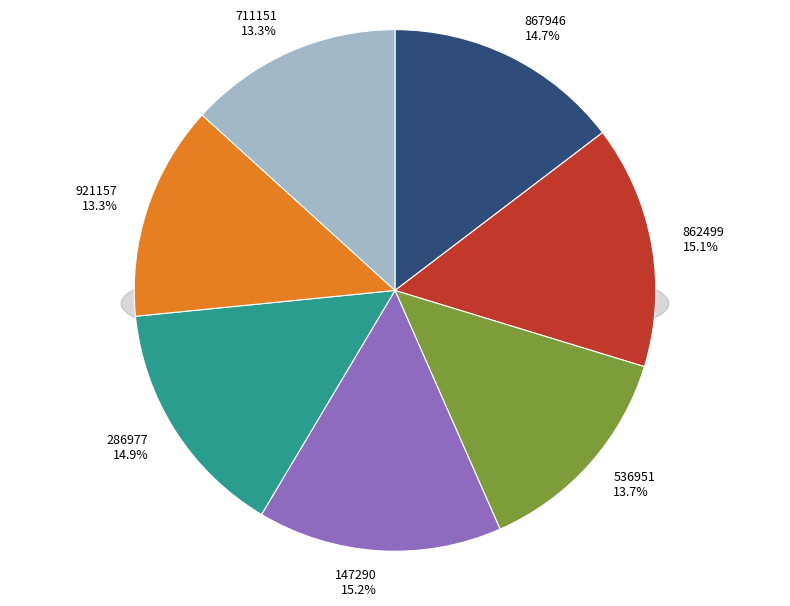

Is 147290 the majority of the pie?

No